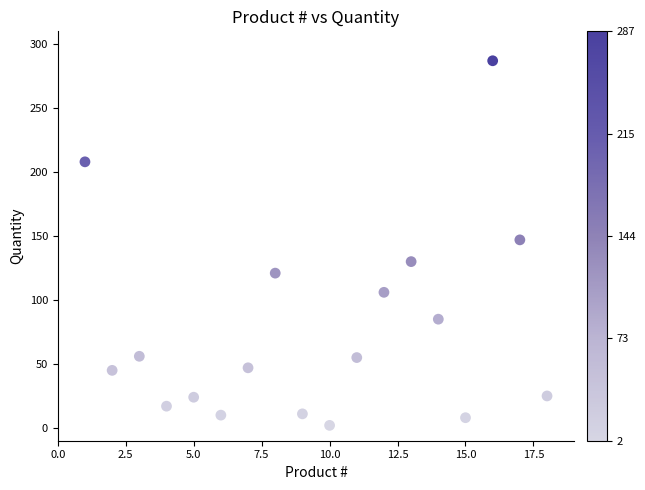

What is the range of Y values (max minus min)?

285